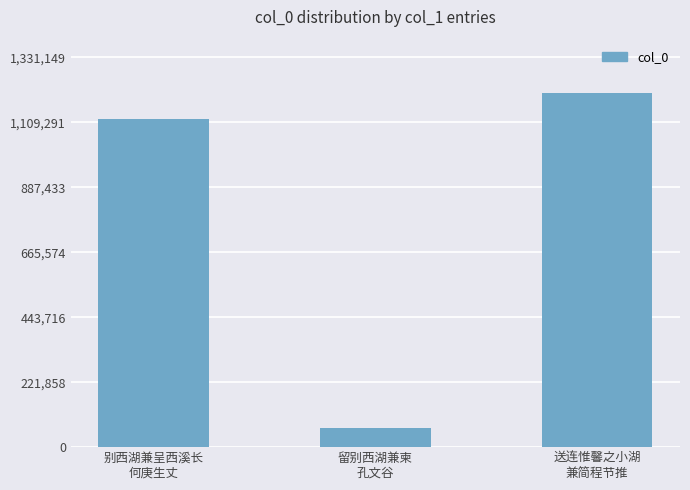

How many data points does each series have?

3